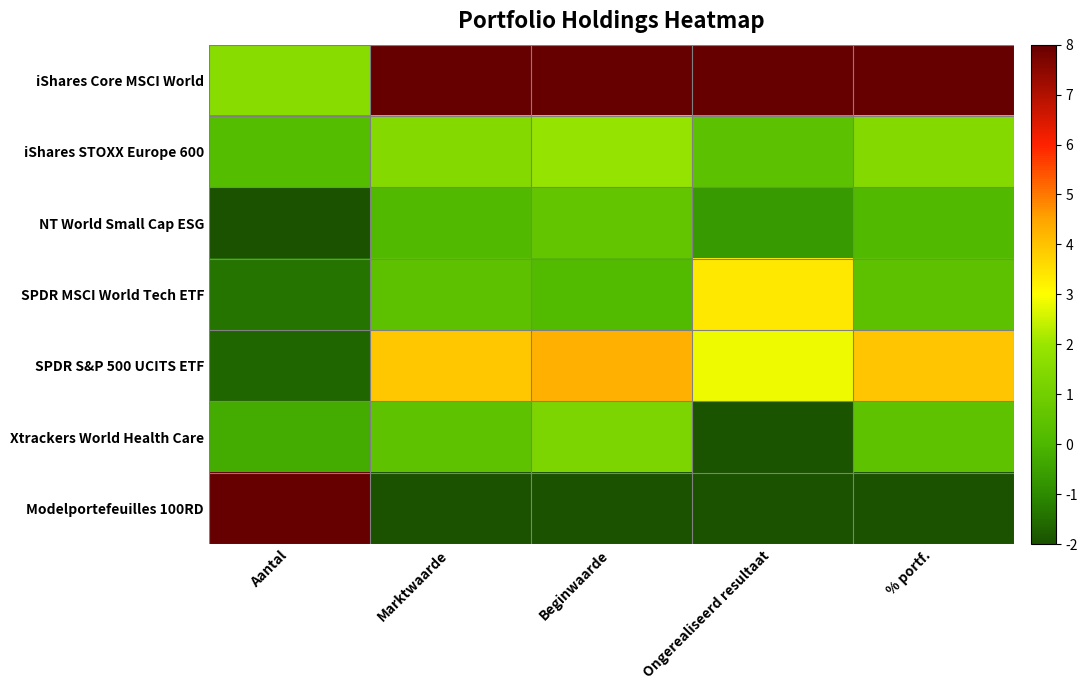

Rank the series at % portf. from lowest to highest value.

Modelportefeuilles 100RD, NT World Small Cap ESG, SPDR MSCI World Tech ETF, Xtrackers World Health Care, iShares STOXX Europe 600, SPDR S&P 500 UCITS ETF, iShares Core MSCI World